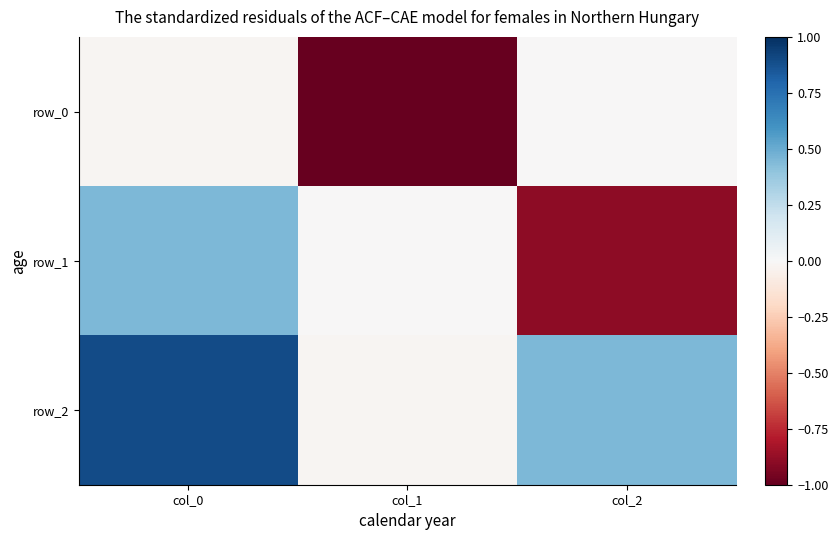

The value of row_2 at col_2 is 0.4. True or false?

True